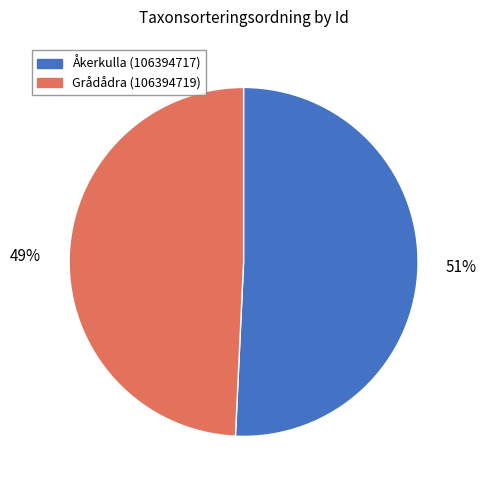

To the nearest percent, what is the average slice percentage?

50%